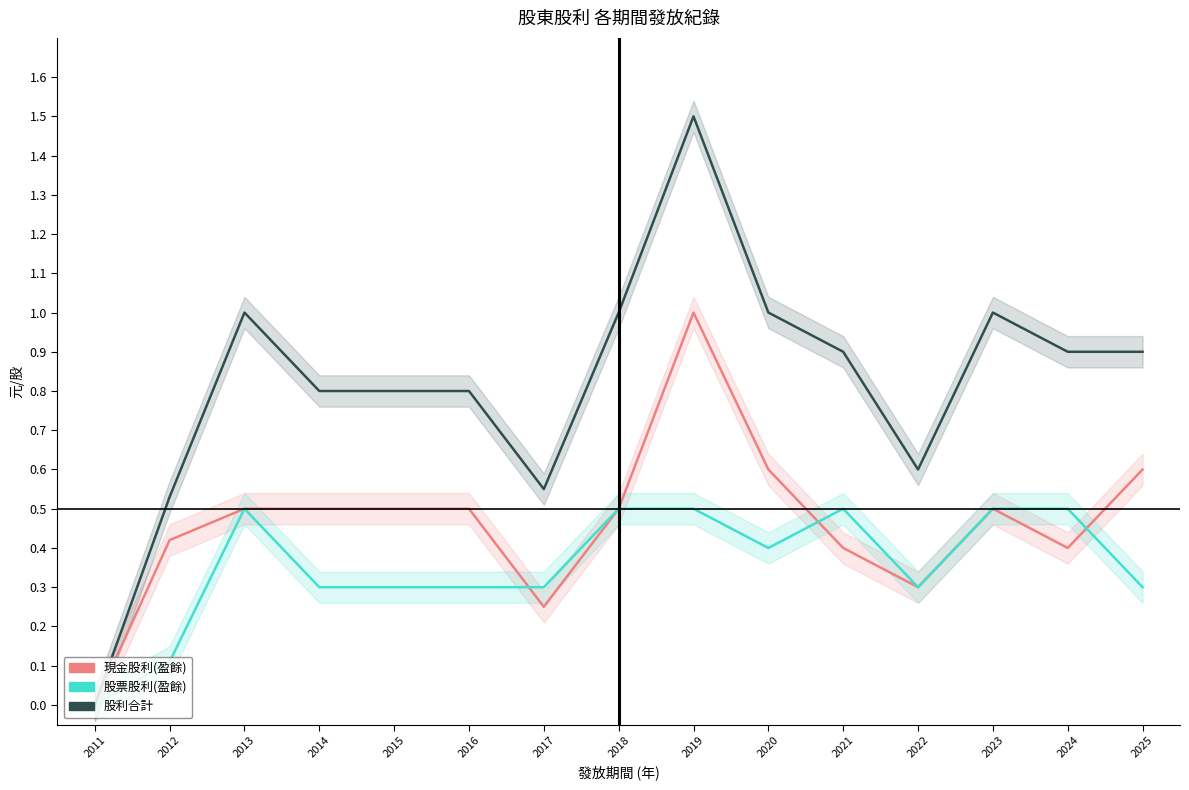

Is it true that 股利合計 equals 0.3 at 2012?

False